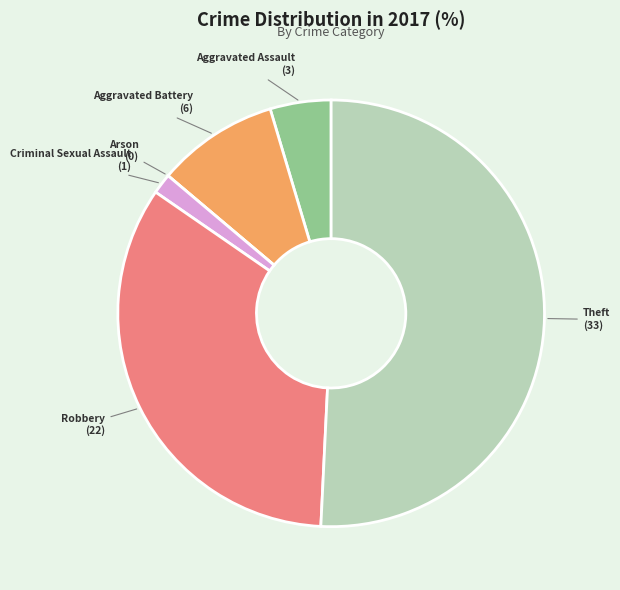

Which slice represents more than half of the pie?

Theft